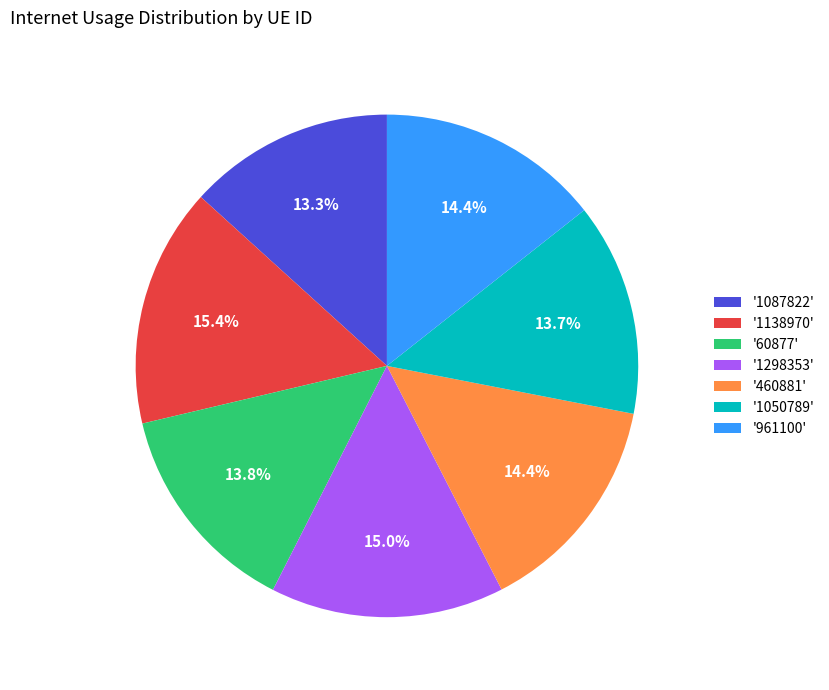

To the nearest percent, what is the average slice percentage?

14%